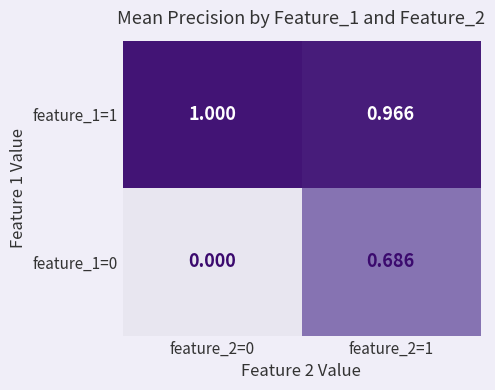

Is the value of feature_1=0 at feature_2=0 greater than the value of feature_1=1 at feature_2=1?

No